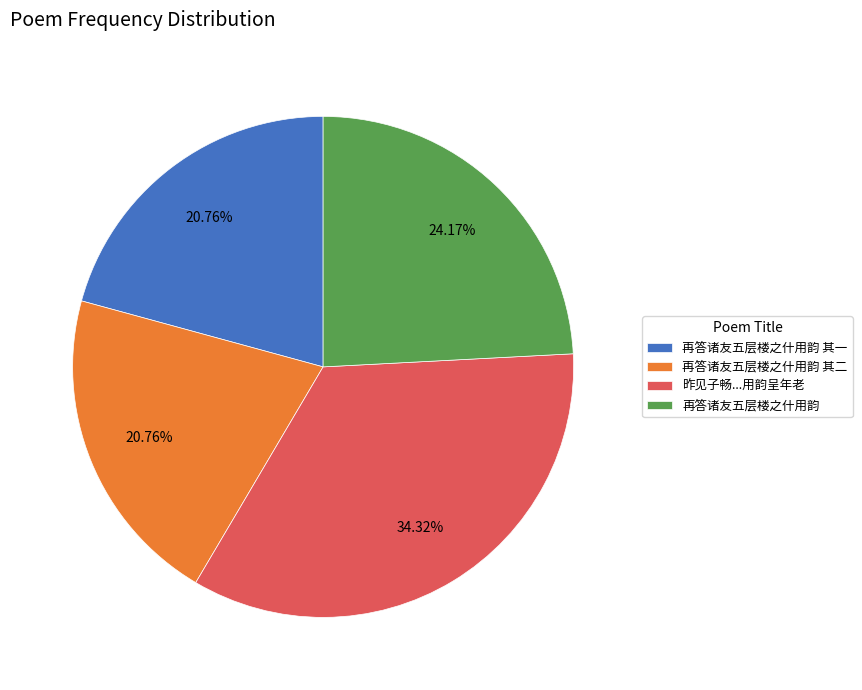

Approximately how many times larger is the value at 再答诸友五层楼之什用韵 其二 compared to 昨见子畅...用韵呈年老?

0.6